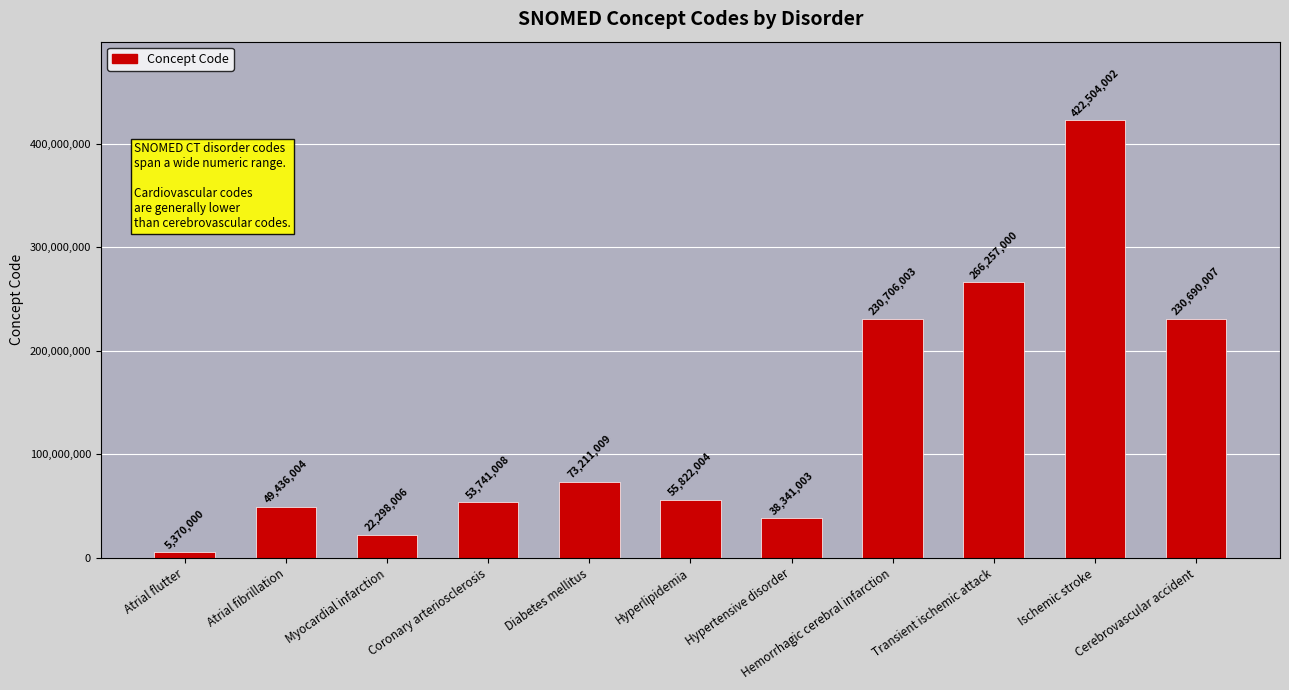

How many data points are less than 55822004?

5